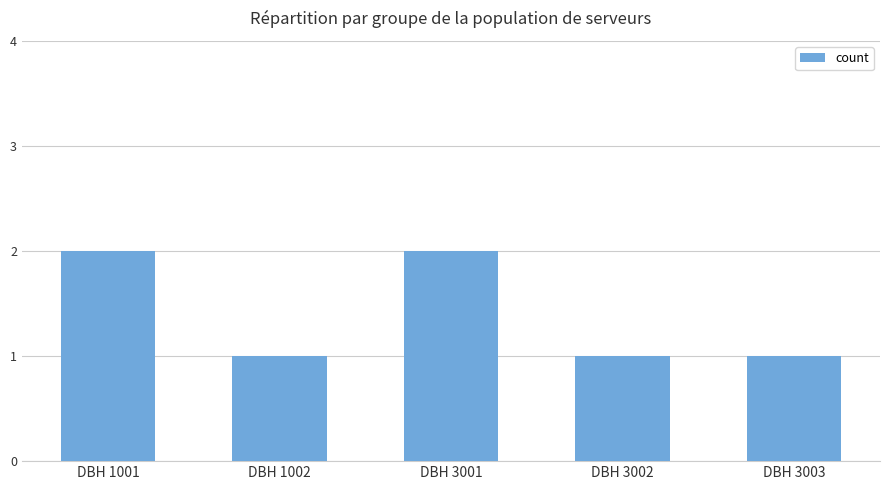

Is it true that the value at DBH 1001 is 2?

True